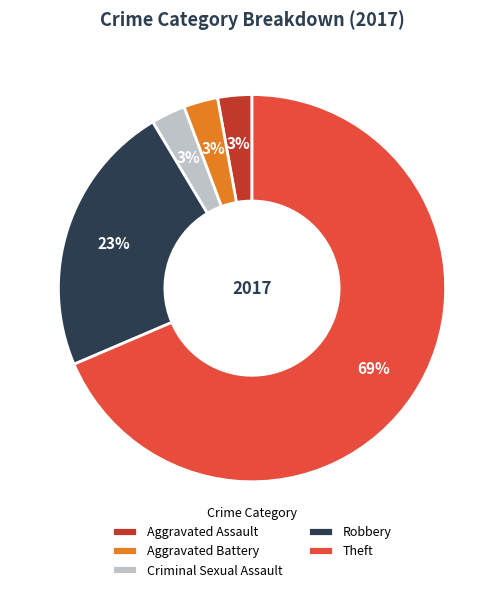

Count the number of slices in the pie.

5